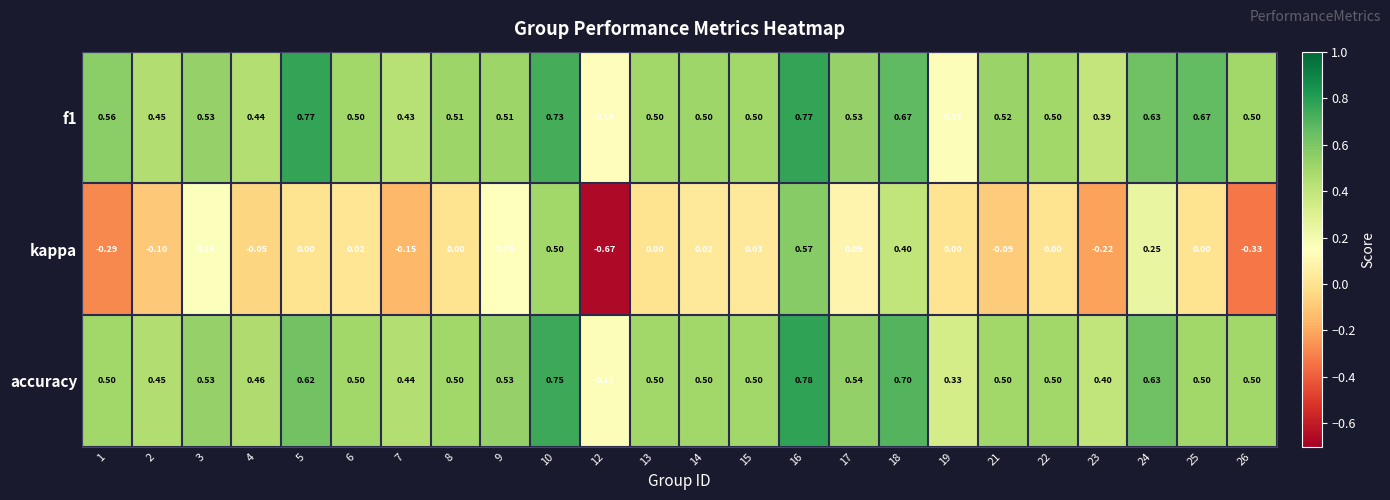

Which series has the widest spread of values?

kappa